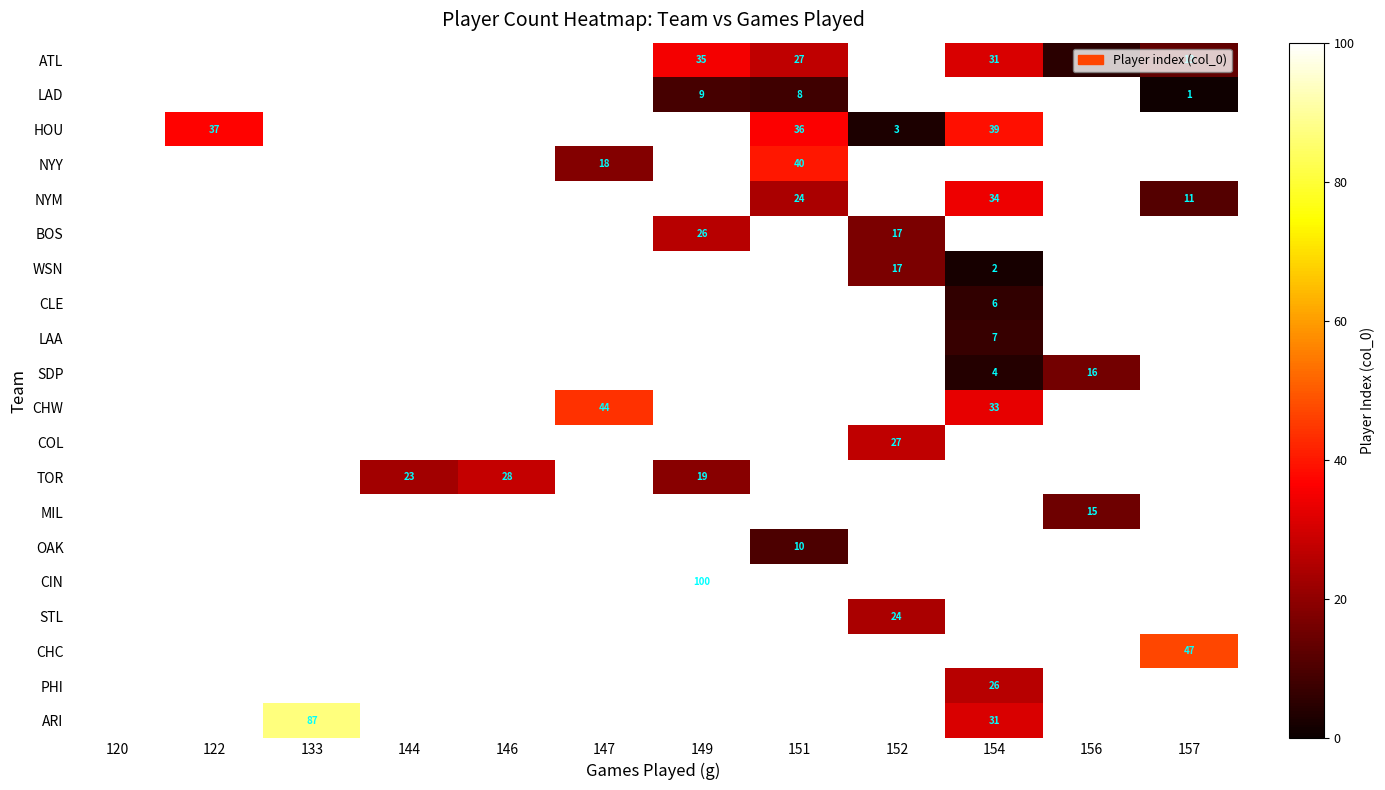

True or false: TOR has a value of 28 at 146.

True